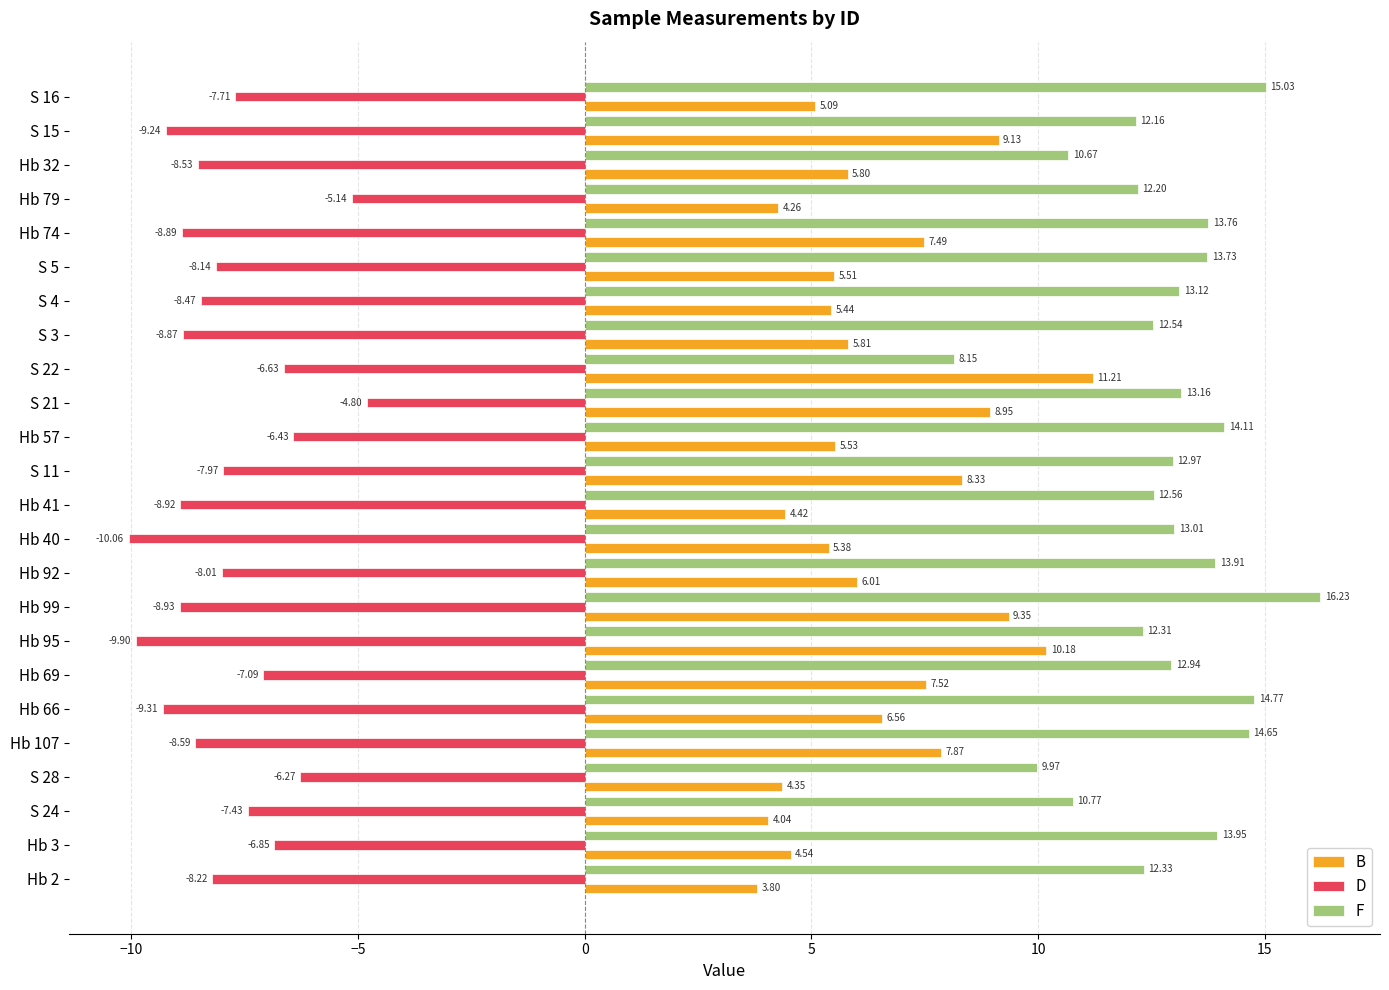

List the series in order of their peak value, highest first.

F, B, D